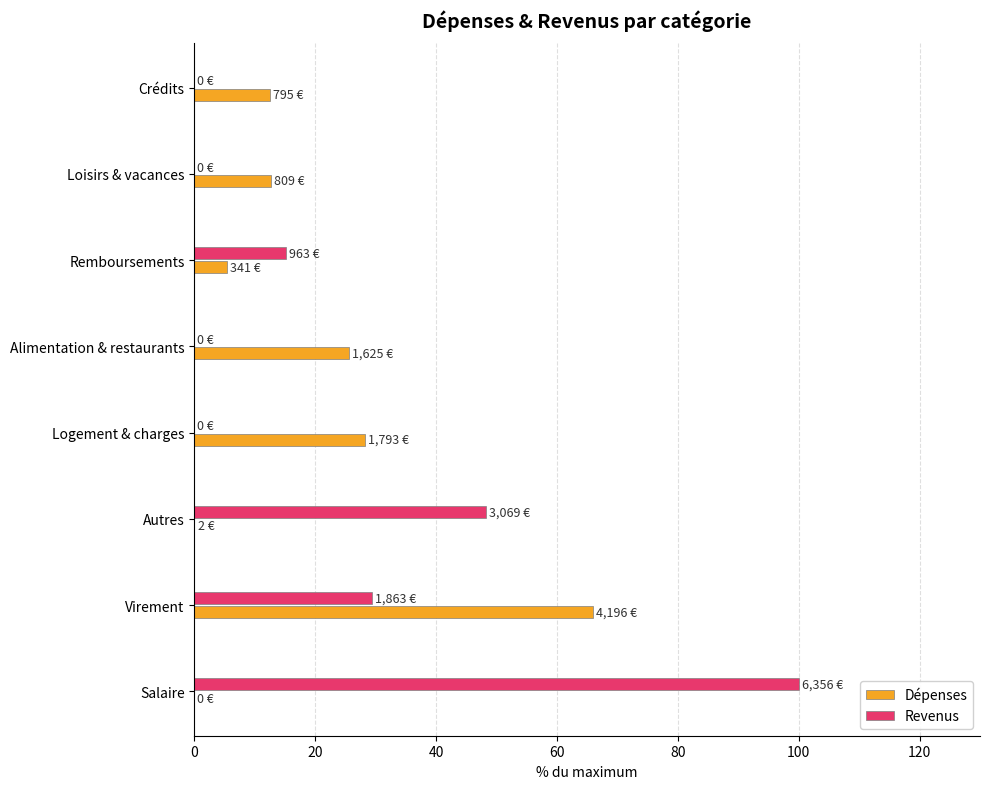

How many categories are shown in the chart?

8